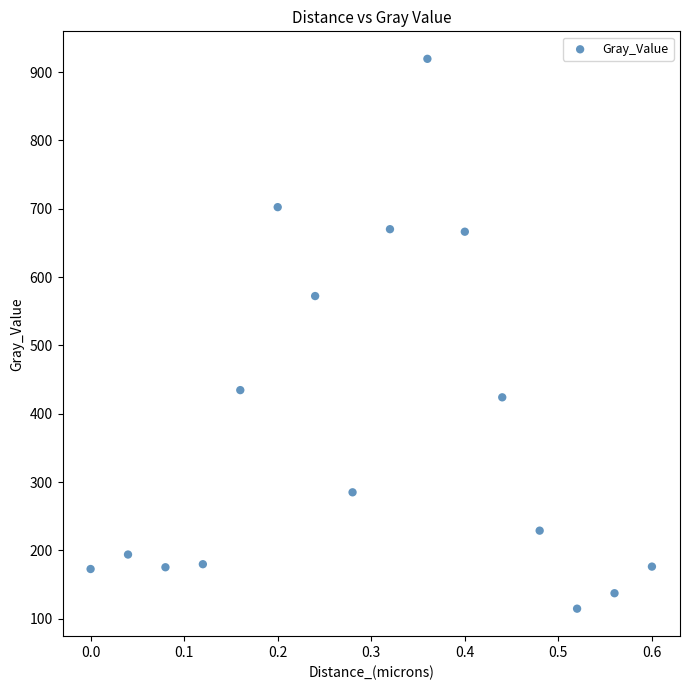

What is the range of Y values (max minus min)?

804.6